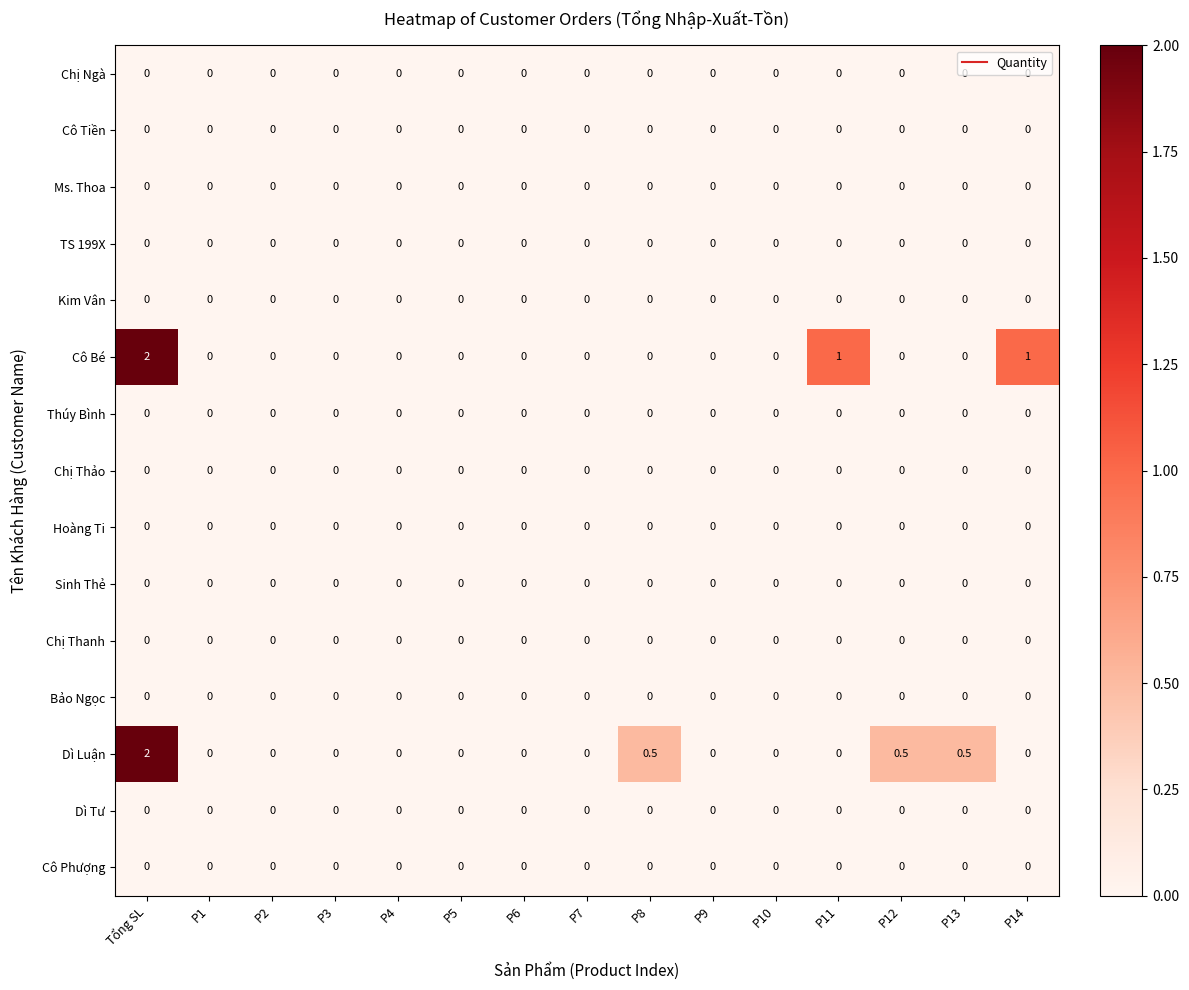

At which category is the sum across all series the highest?

Tổng SL